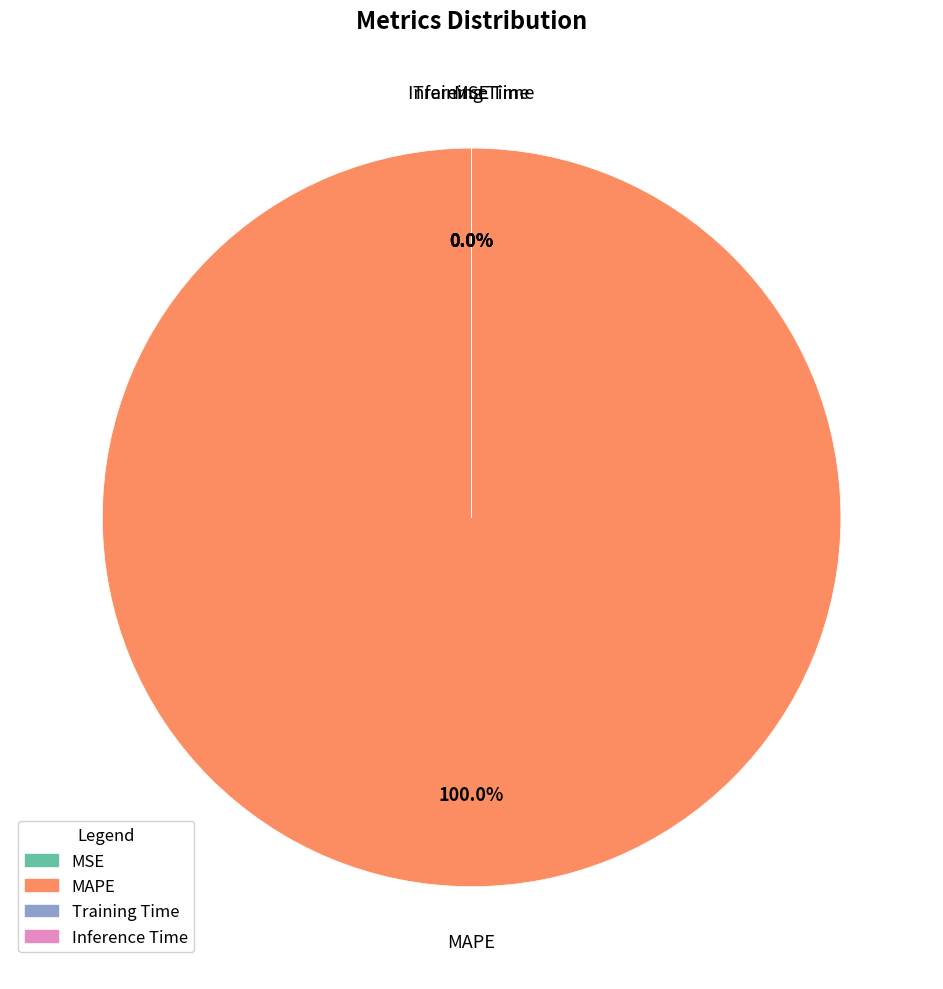

Which slice is the largest?

MAPE